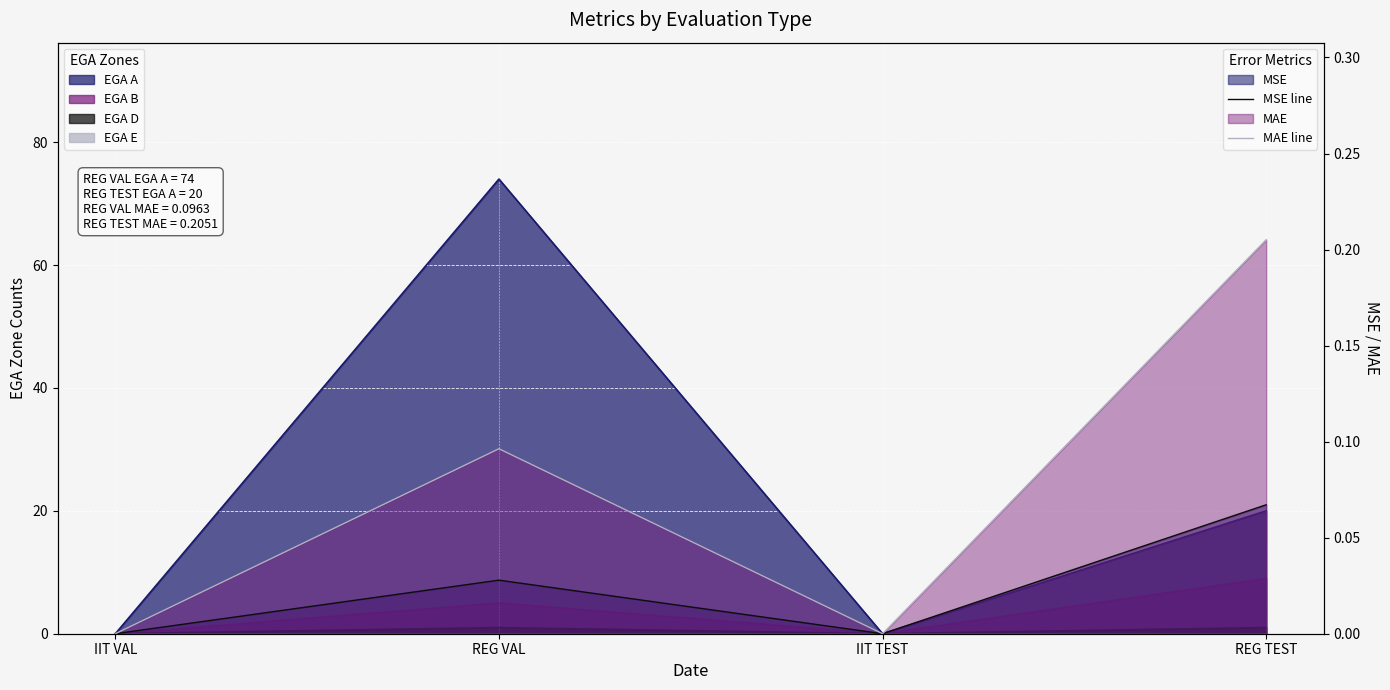

Does the chart display data point markers on the line(s)?

No